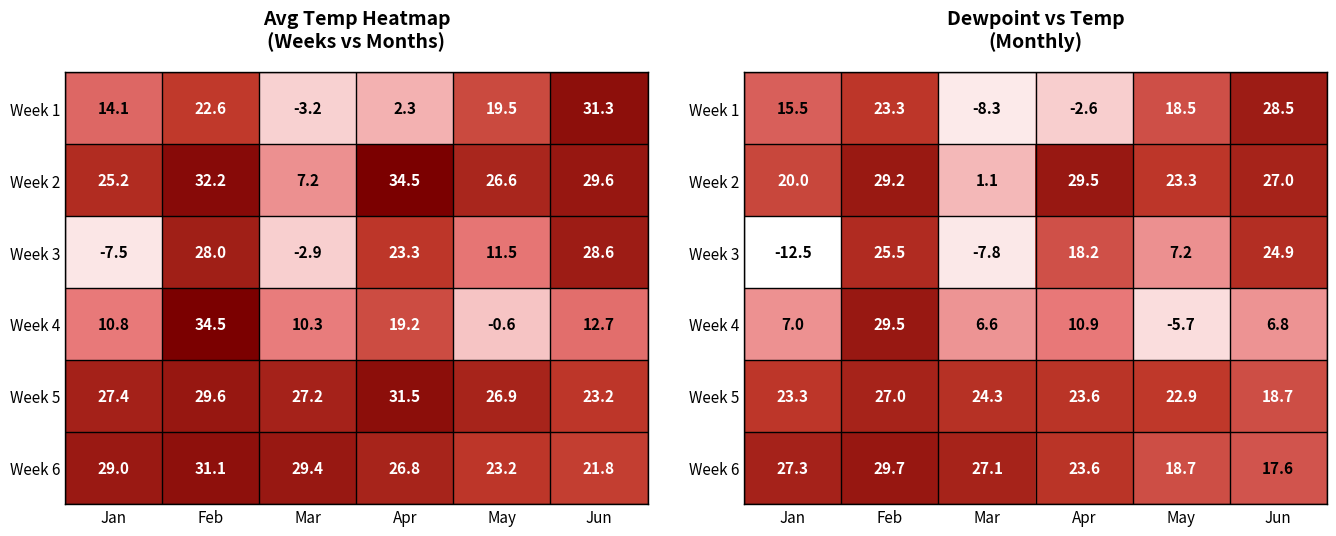

Which category has the lowest value in the Week 5 series?

Jun